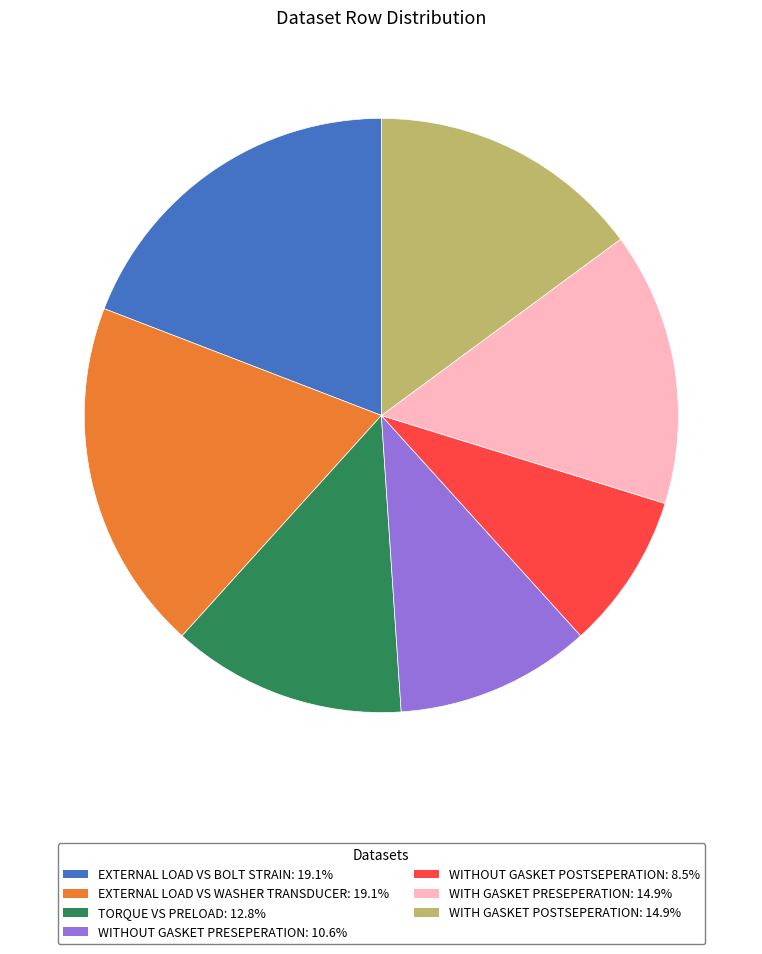

Is there any slice that represents more than half of the pie?

No